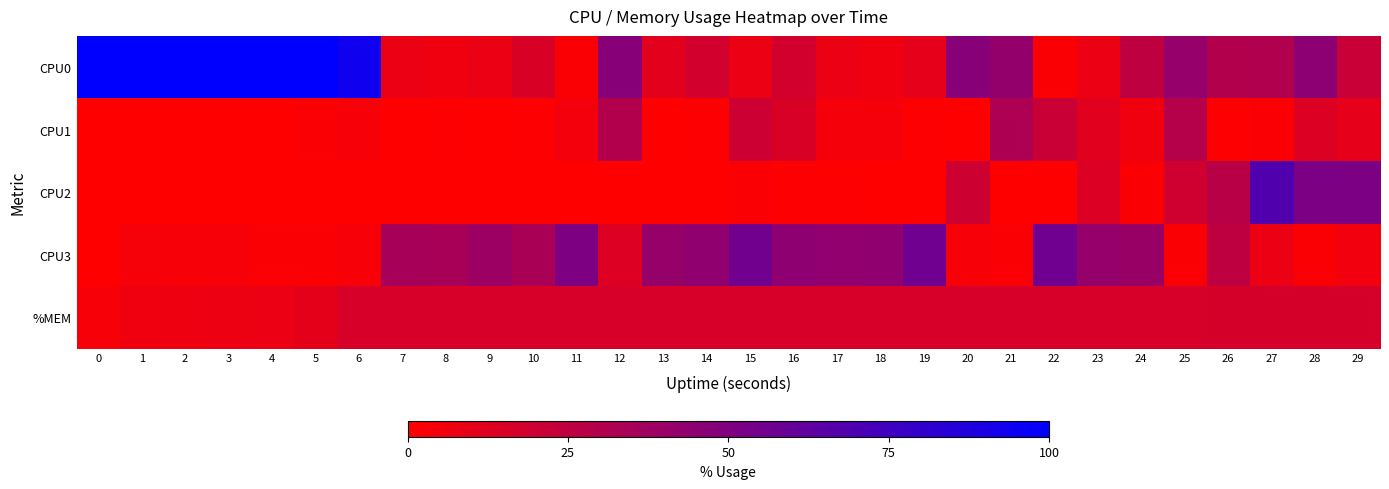

Which has a higher value, 13 or 18?

13